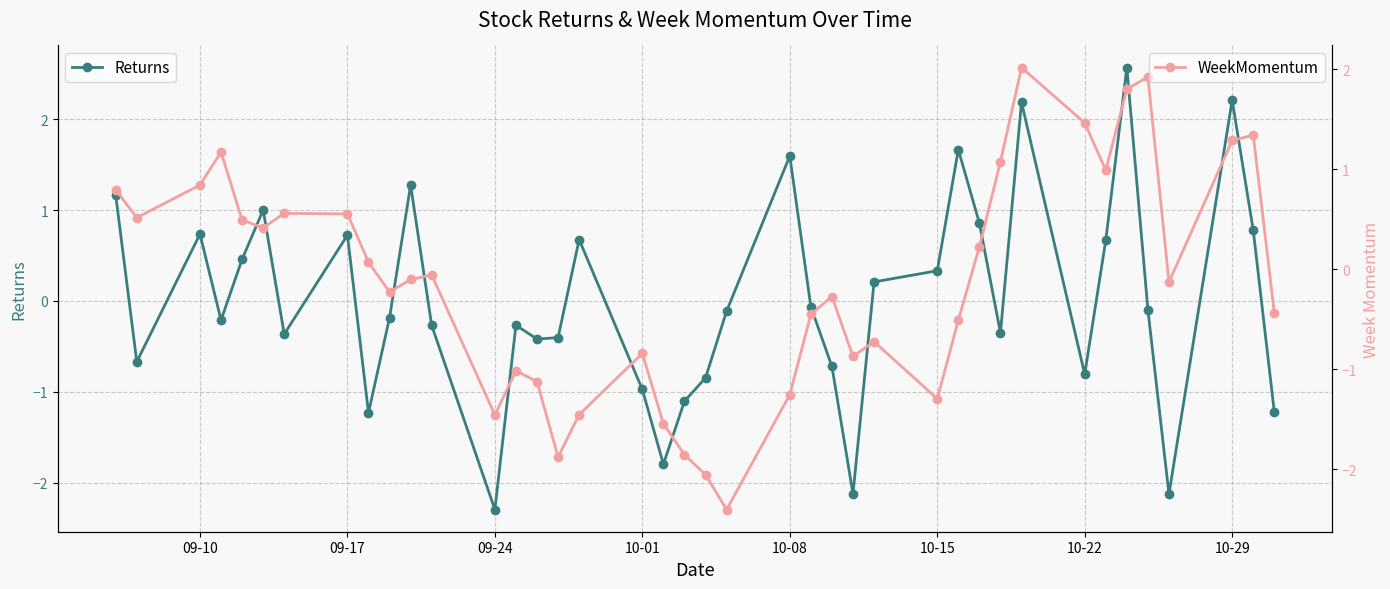

Reading right to left, transcribe all the data shown in this chart.

Returns: -1.2	0.8	2.2	-2.1	-0.1	2.6	0.7	-0.8	2.2	-0.4	0.9	1.7	0.3	0.2	-2.1	-0.7	-0.1	1.6	-0.1	-0.8	-1.1	-1.8	-1.0	0.7	-0.4	-0.4	-0.3	-2.3	-0.3	1.3	-0.2	-1.2	0.7	-0.4	1.0	0.5	-0.2	0.7	-0.7	1.2
WeekMomentum: -0.4	1.3	1.3	-0.1	1.9	1.8	1.0	1.5	2.0	1.1	0.2	-0.5	-1.3	-0.7	-0.9	-0.3	-0.5	-1.3	-2.4	-2.1	-1.9	-1.5	-0.8	-1.5	-1.9	-1.1	-1.0	-1.5	-0.1	-0.1	-0.2	0.1	0.6	0.6	0.4	0.5	1.2	0.8	0.5	0.8